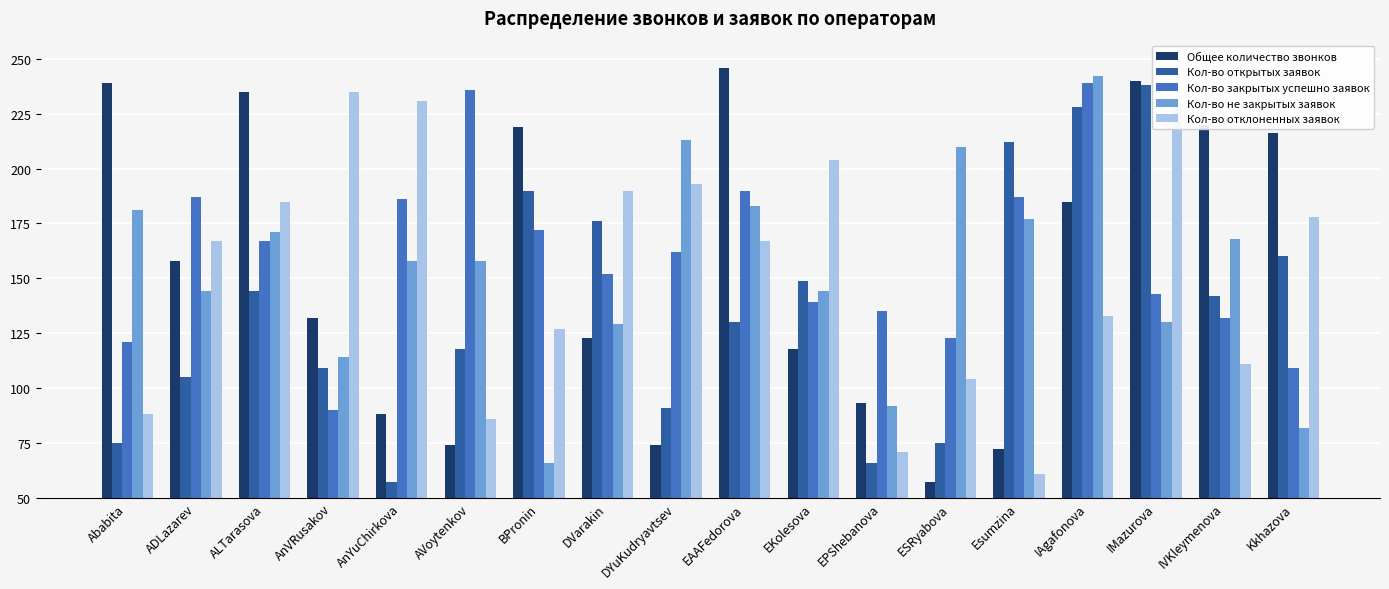

Reading right to left, what are all the values shown in this chart?

Общее количество звонков: 216	220	240	185	72	57	93	118	246	74	123	219	74	88	132	235	158	239
Кол-во открытых заявок: 160	142	238	228	212	75	66	149	130	91	176	190	118	57	109	144	105	75
Кол-во закрытых успешно заявок: 109	132	143	239	187	123	135	139	190	162	152	172	236	186	90	167	187	121
Кол-во не закрытых заявок: 82	168	130	242	177	210	92	144	183	213	129	66	158	158	114	171	144	181
Кол-во отклоненных заявок: 178	111	230	133	61	104	71	204	167	193	190	127	86	231	235	185	167	88